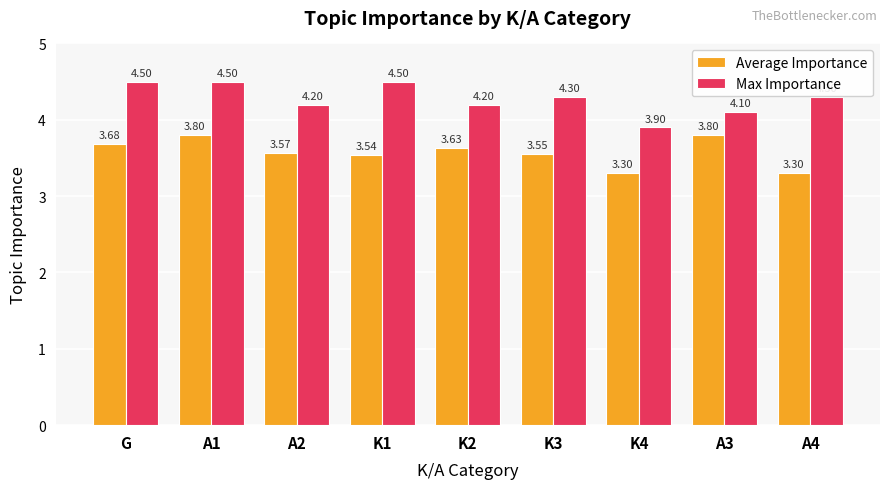

What is the sum of all Average Importance values?

32.2